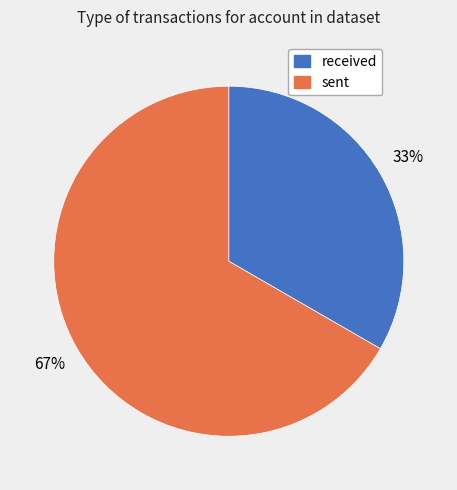

Rank the categories by value from highest to lowest.

sent, received